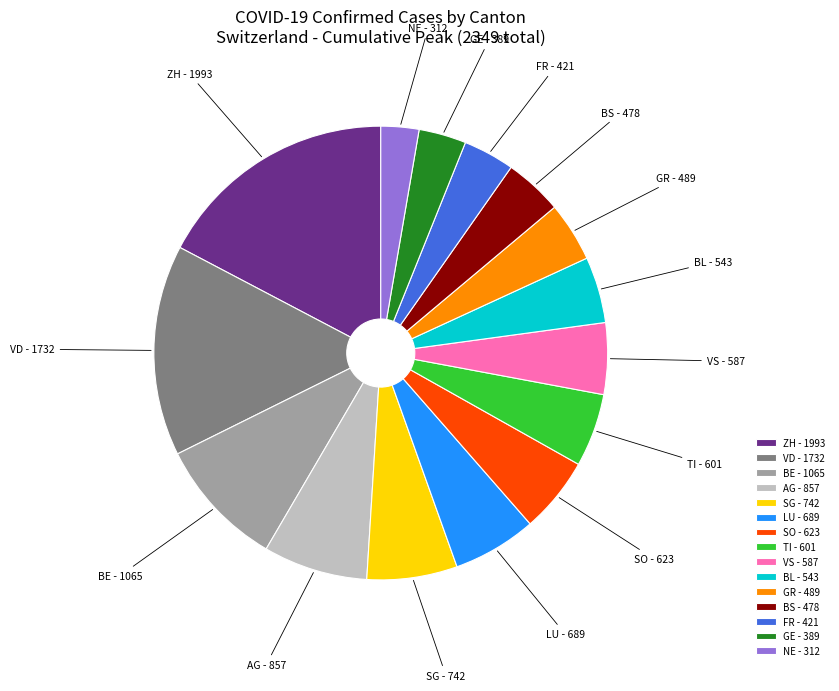

Is the sum of VD - 1732 and GE - 389 greater than half?

No